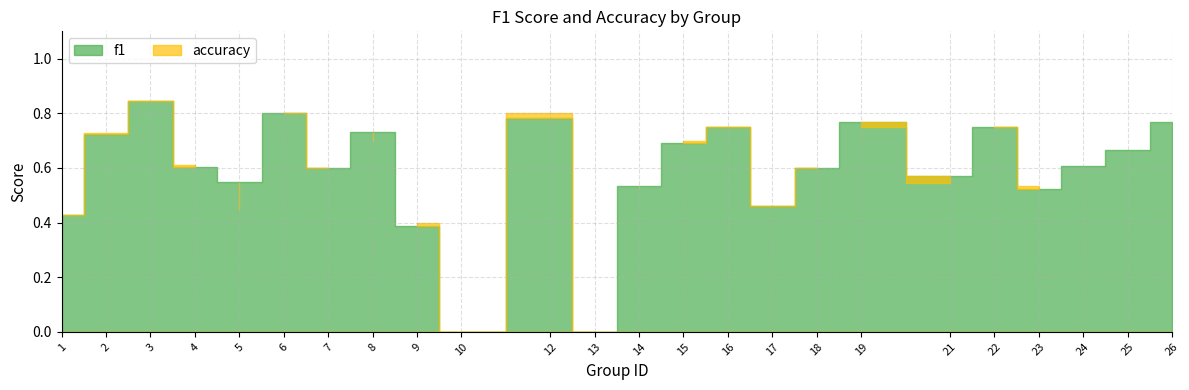

How many categories are shown in the chart?

24